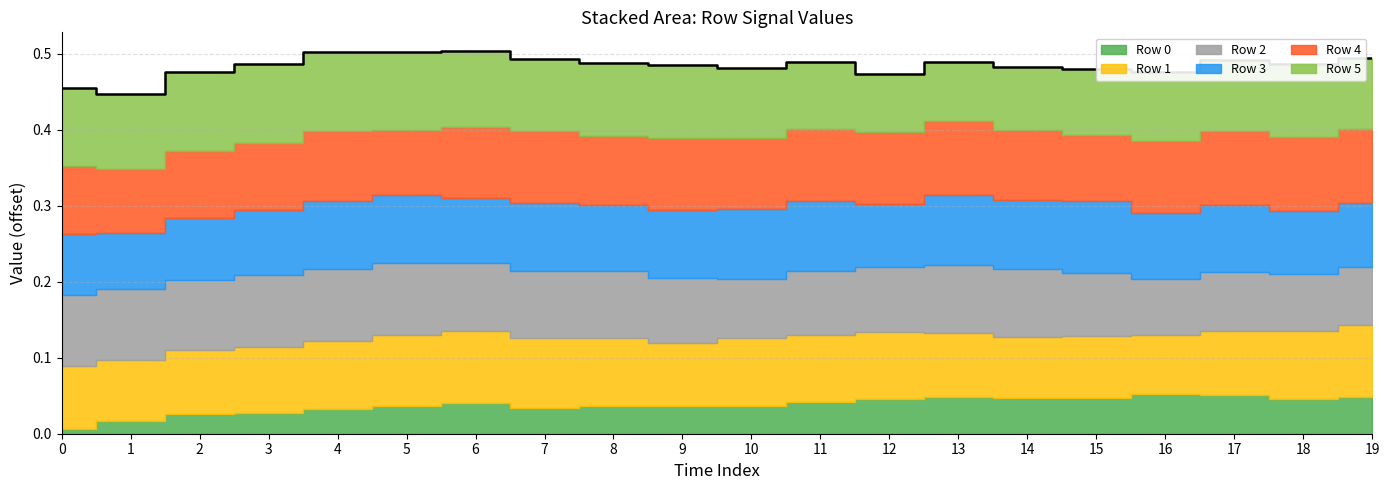

True or false: Row 0 and Row 5 cross at least once.

False